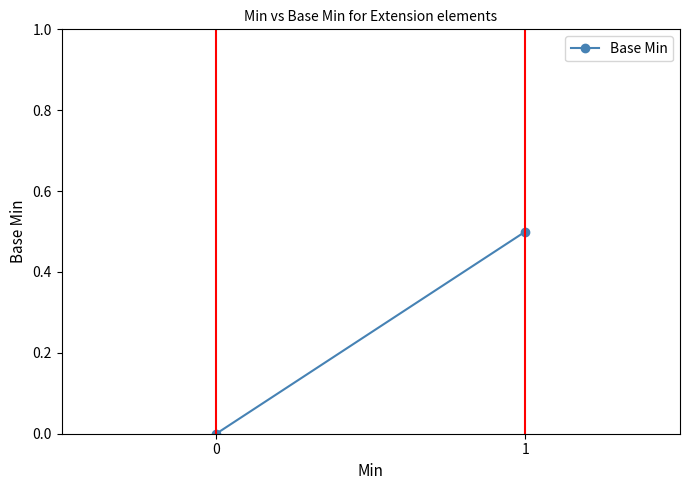

Is this an area chart (filled region under the line)?

No